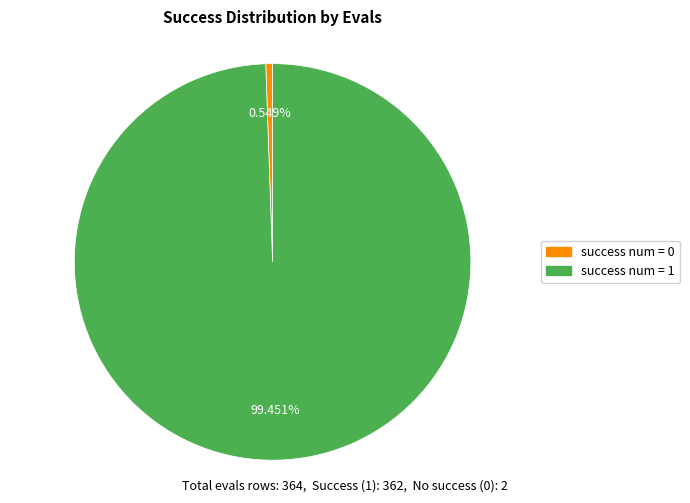

Which category has the biggest portion of the pie?

success num = 1